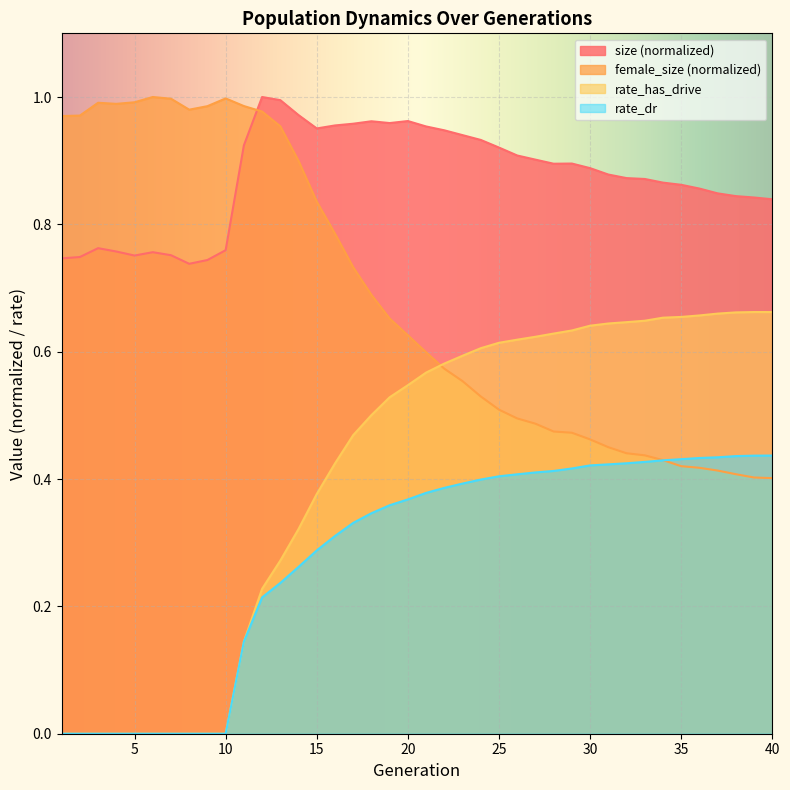

What is the spread (max minus min) of values at 28?

0.5